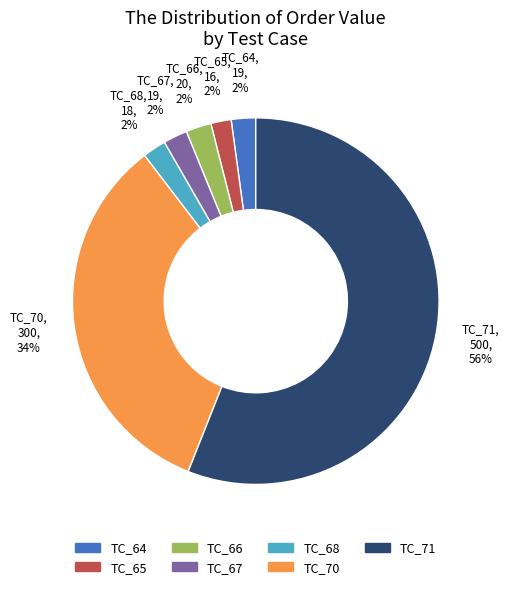

To the nearest percent, what is the average slice percentage?

14%